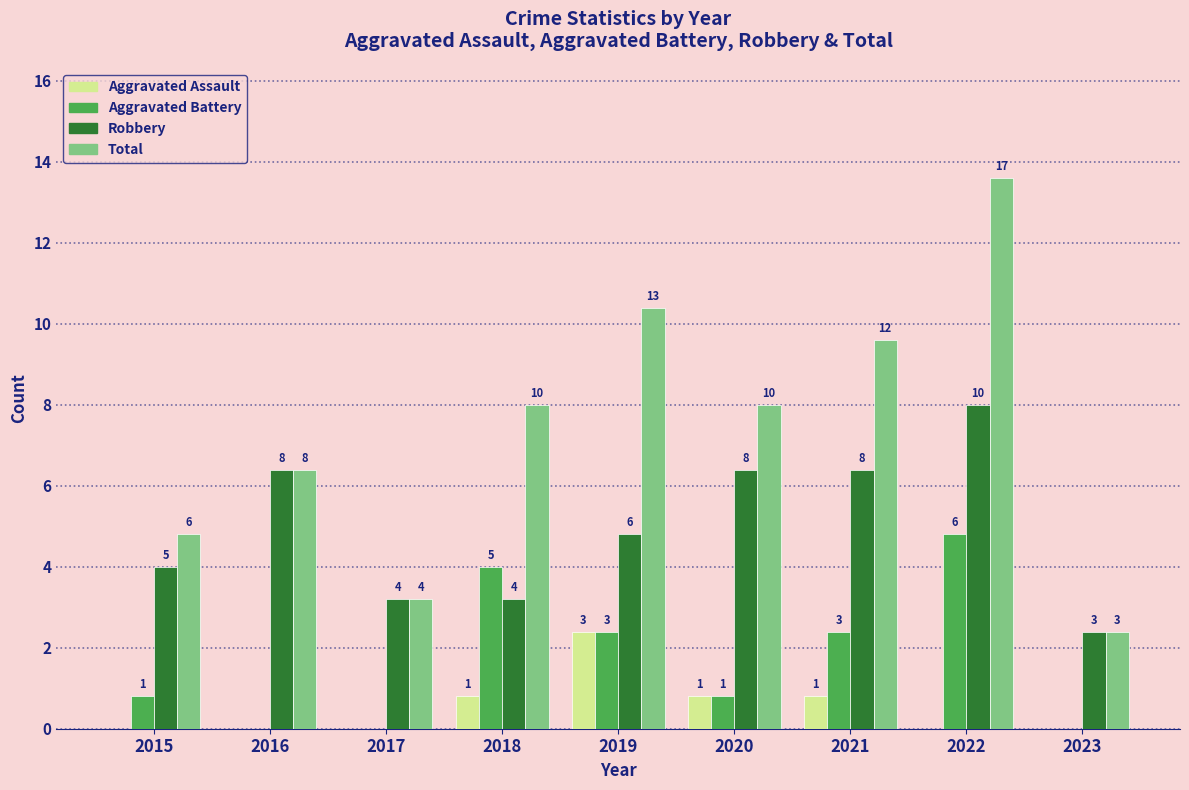

Reading left to right, transcribe all the data shown in this chart.

Aggravated Assault: 0	0	0	1	3	1	1	0	0
Aggravated Battery: 1	0	0	5	3	1	3	6	0
Robbery: 5	8	4	4	6	8	8	10	3
Total: 6	8	4	10	13	10	12	17	3